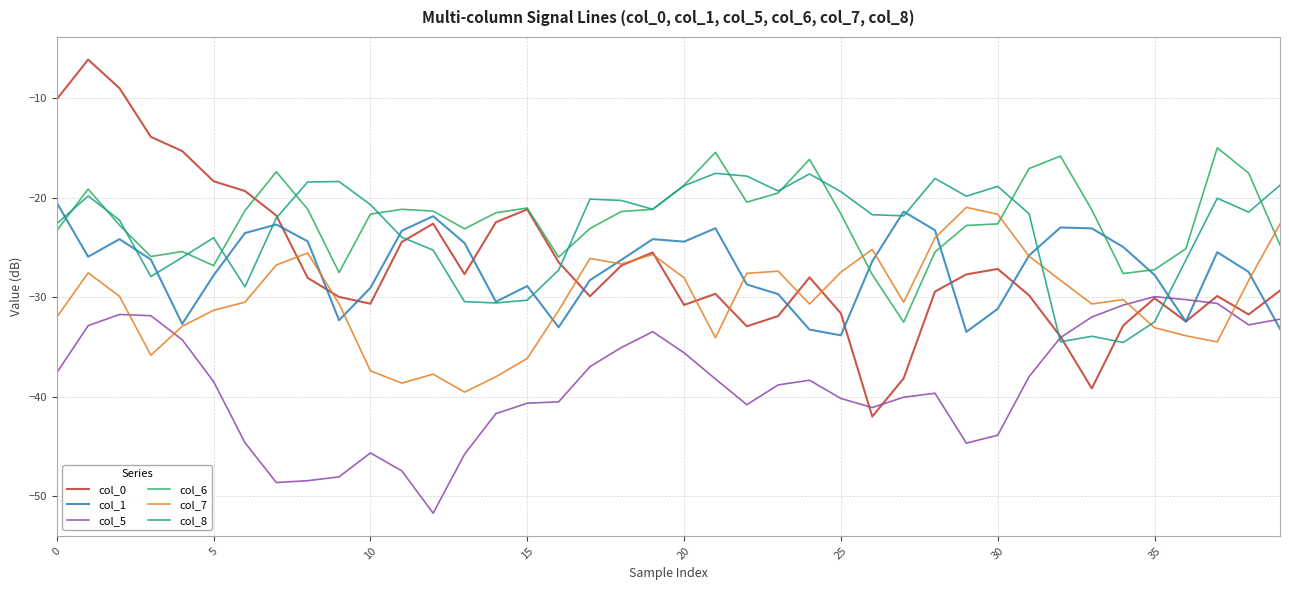

How many times do col_6 and col_7 cross each other?

3